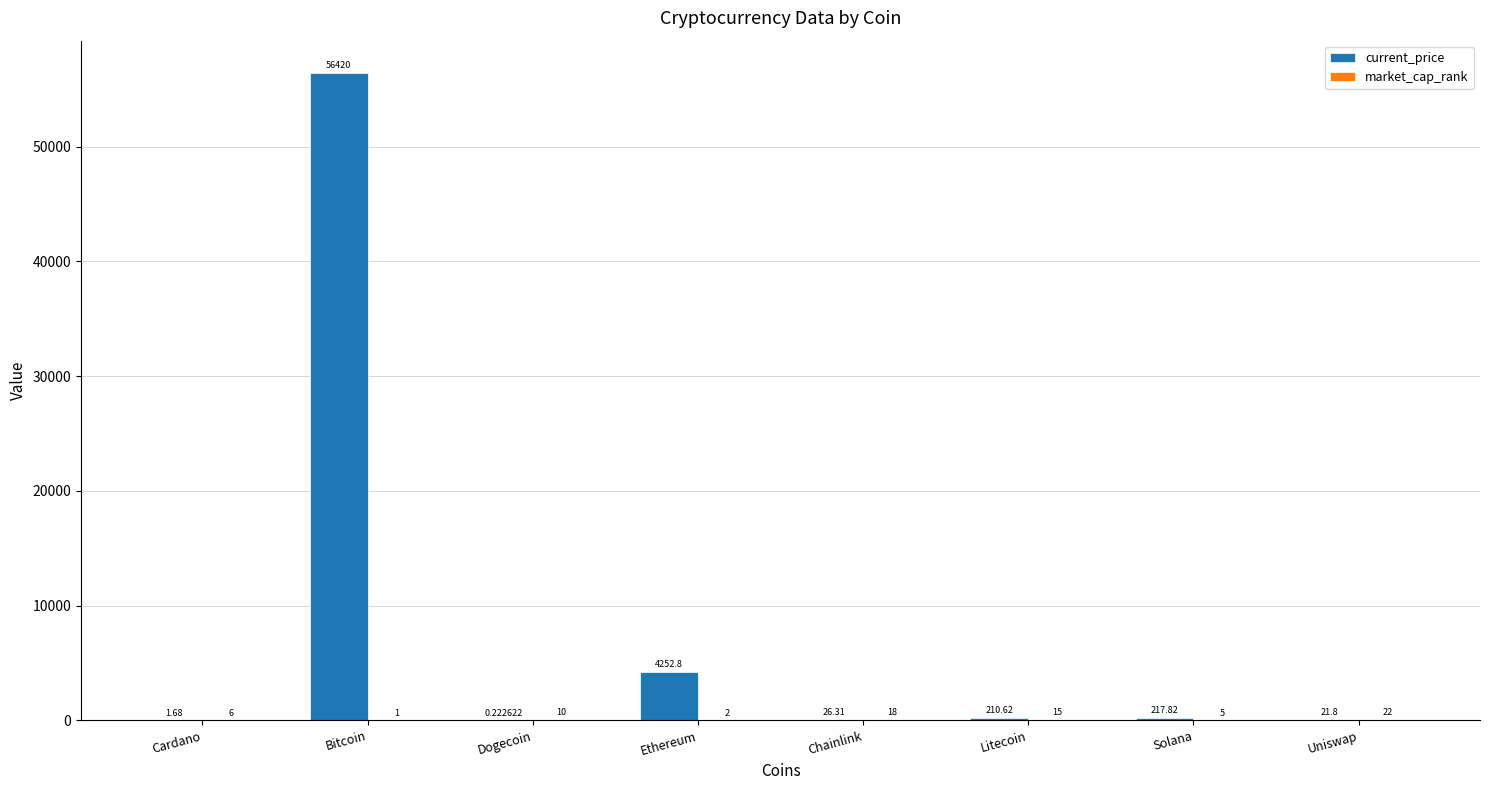

The current_price series shows 1283.1 at Ethereum. True or false?

False